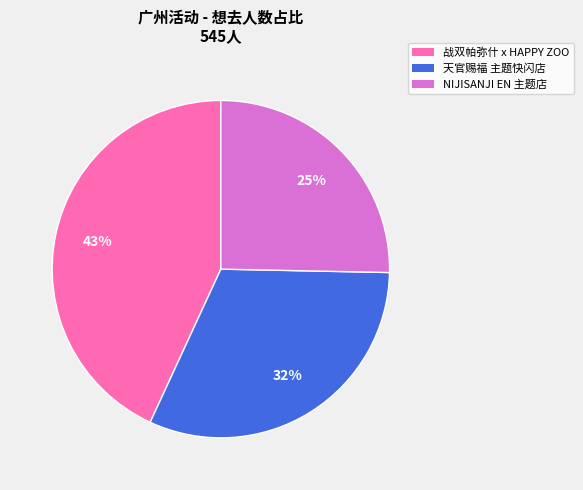

To the nearest percent, what is the average slice percentage?

33%